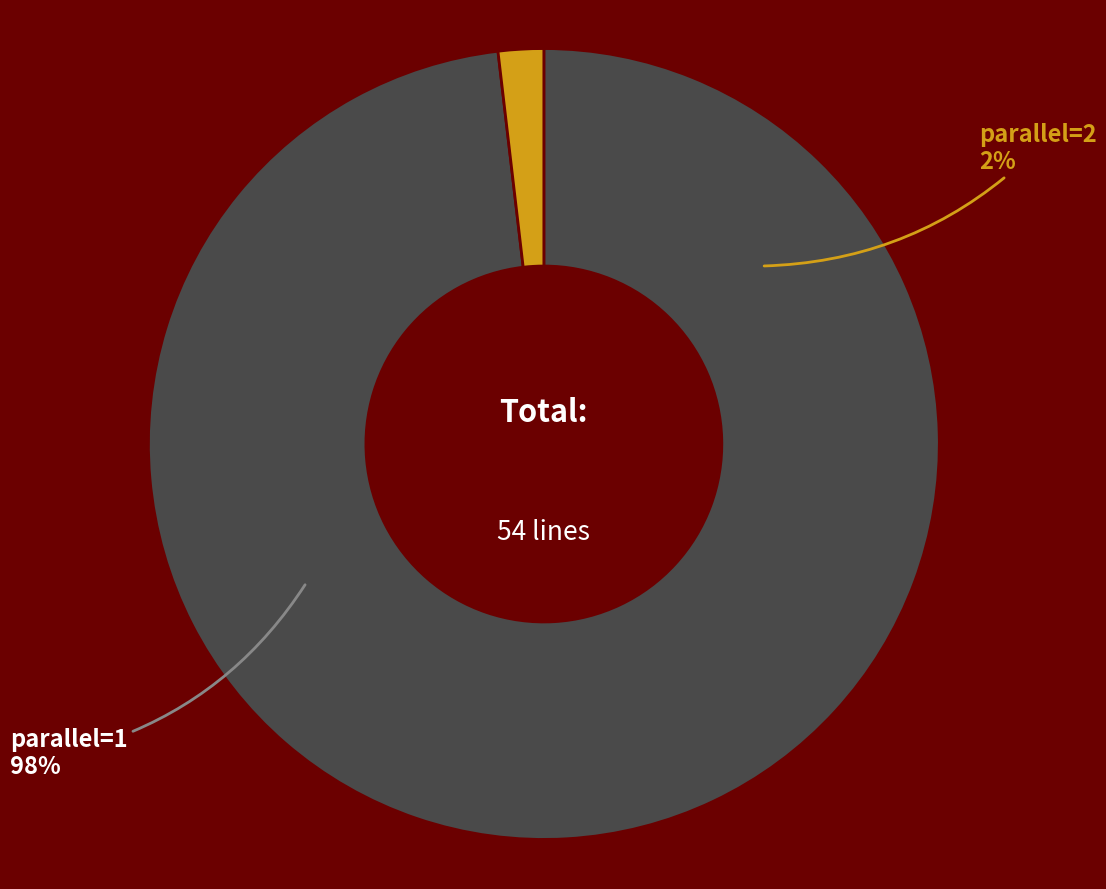

Does parallel=2 account for over 50% of the chart?

No